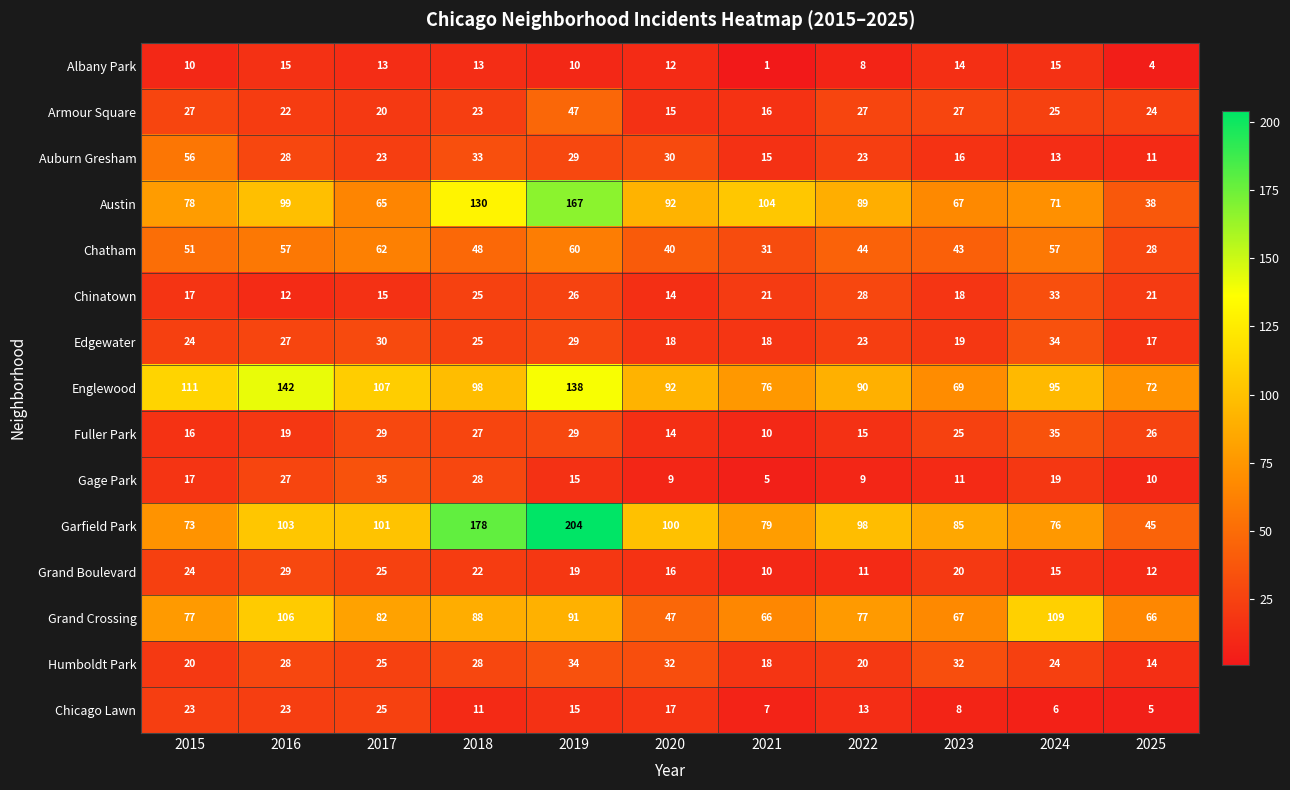

What is the difference between the maximum and second lowest values in the Garfield Park series?

131